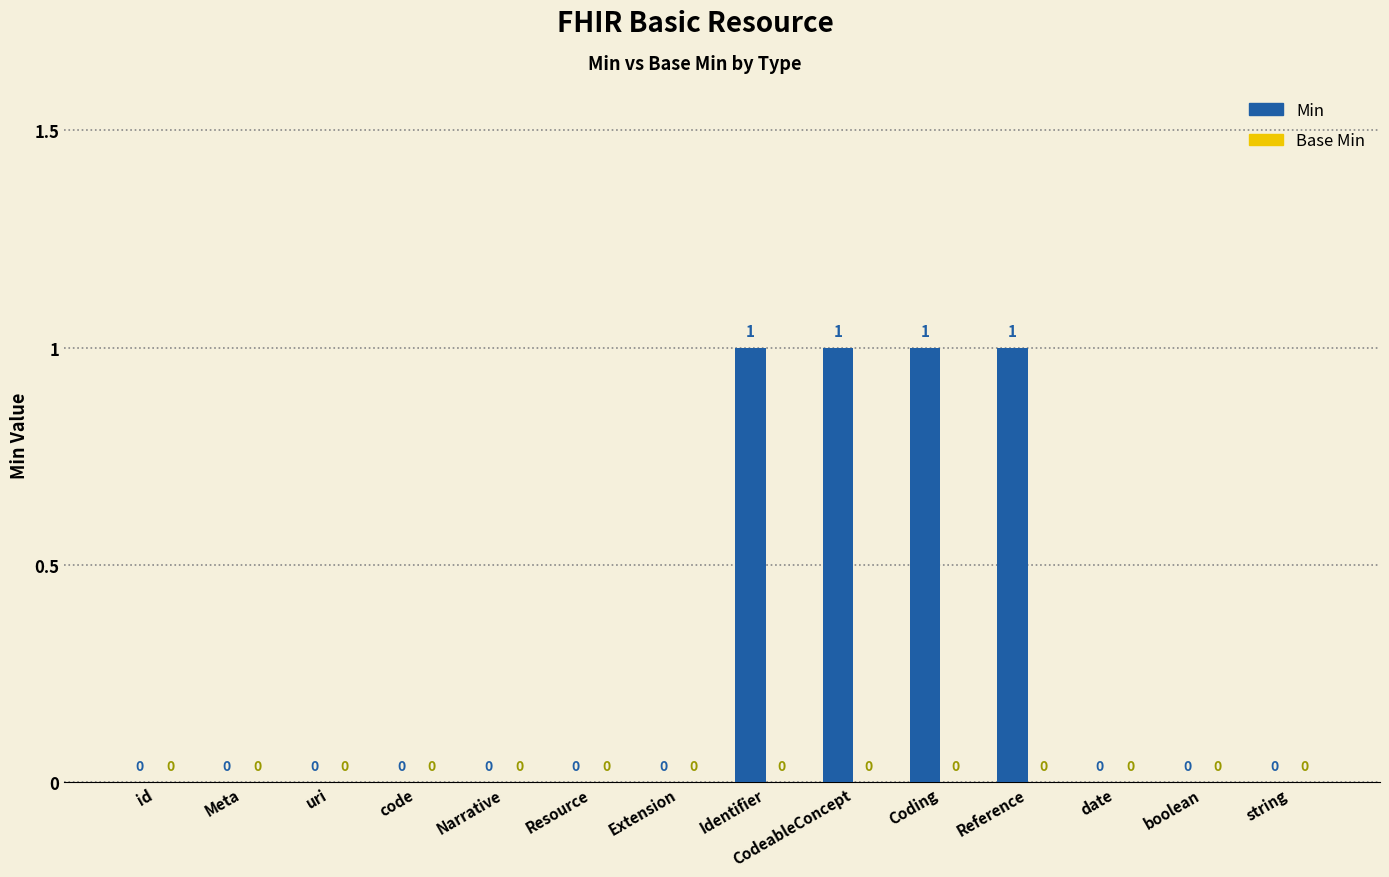

True or false: the data shows 0 at Meta.

True